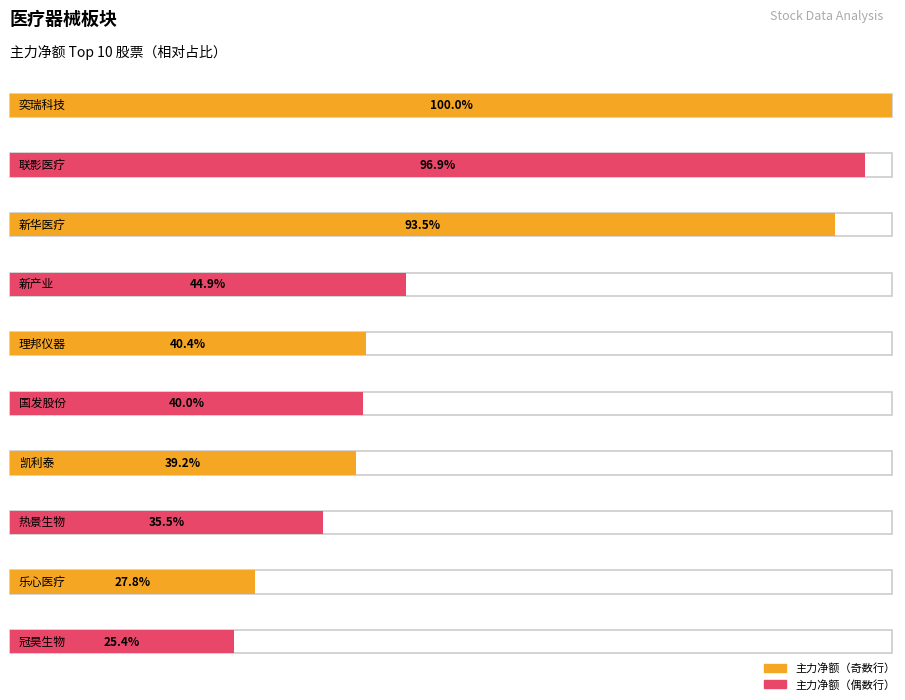

List the labels in order of 主力净额 value, smallest first.

冠昊生物, 乐心医疗, 热景生物, 凯利泰, 国发股份, 理邦仪器, 新产业, 新华医疗, 联影医疗, 奕瑞科技